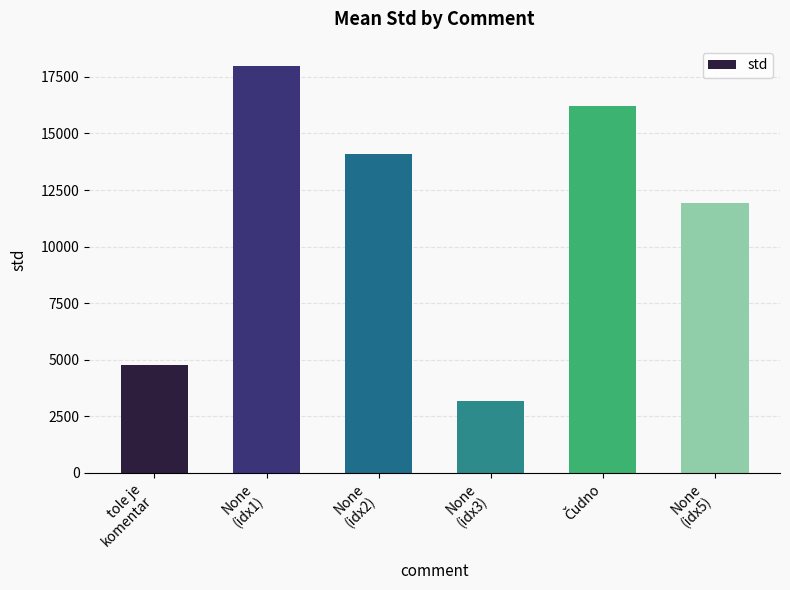

What is the difference between the second highest and minimum values?

13025.8